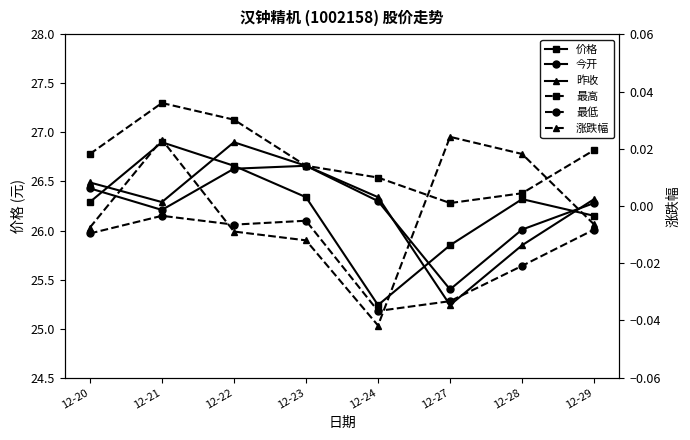

After their last crossing, which series has the higher values: 昨收 or 今开?

昨收